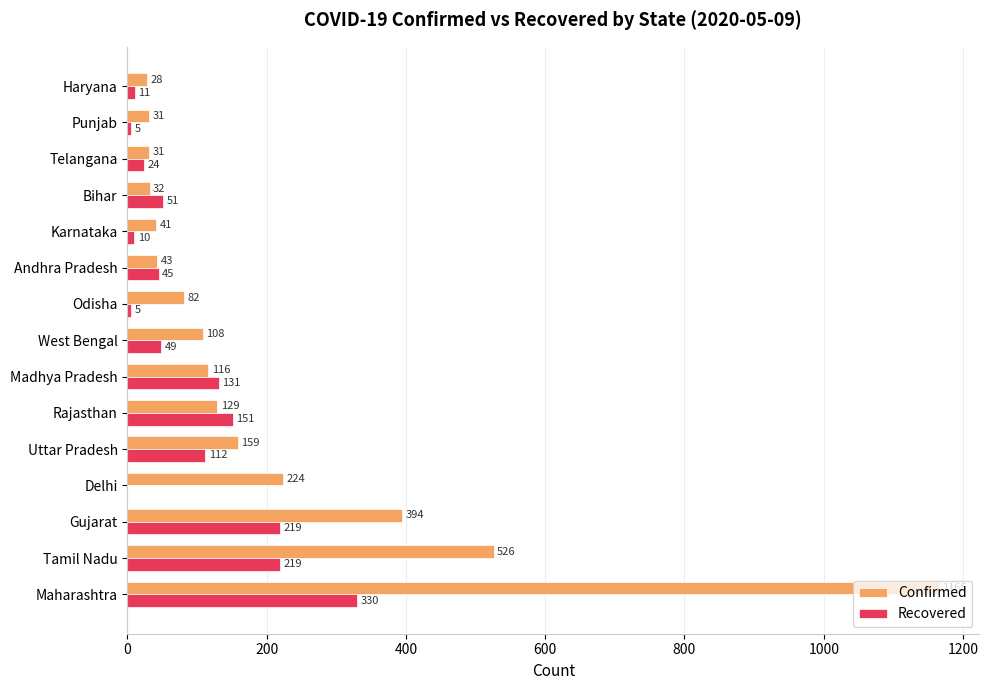

What is the sum of all Recovered values?

1362